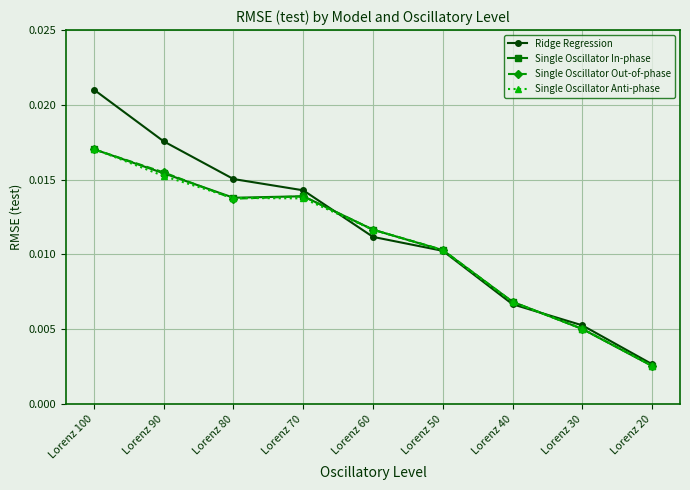

Which series changed the most between Lorenz 50 and Lorenz 20?

Single Oscillator In-phase